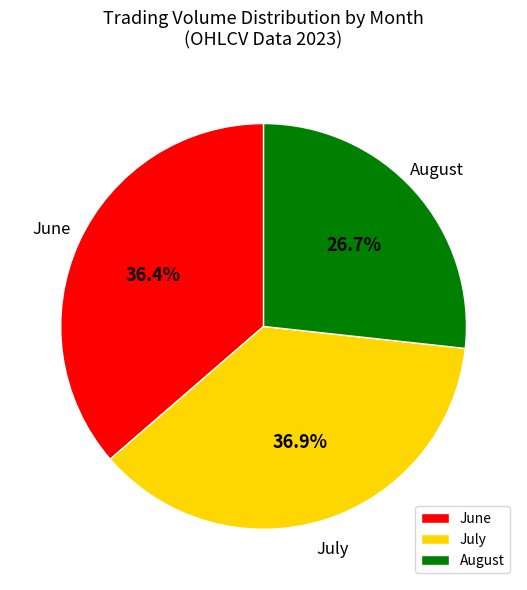

Combined, do June and July account for over 50%?

Yes